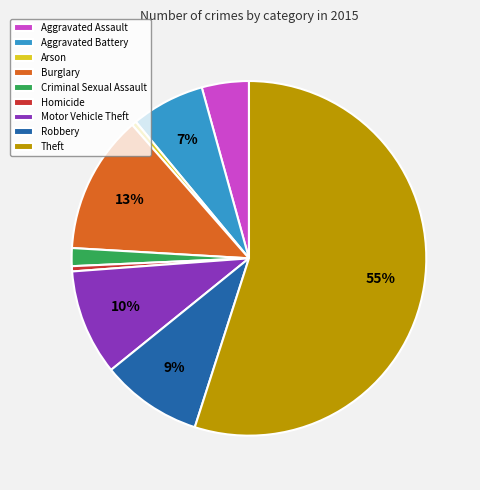

To the nearest percent, what is the difference between the largest and smallest slice percentages?

55%